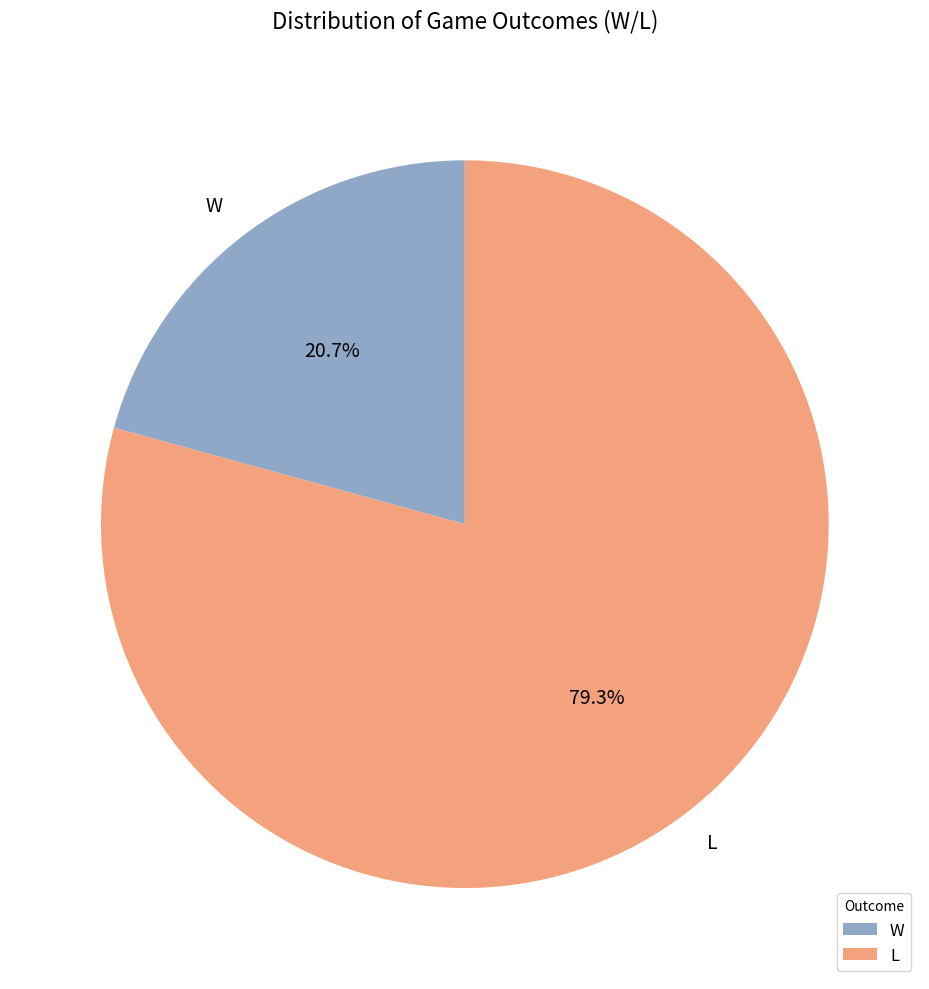

Is L the majority of the pie?

Yes